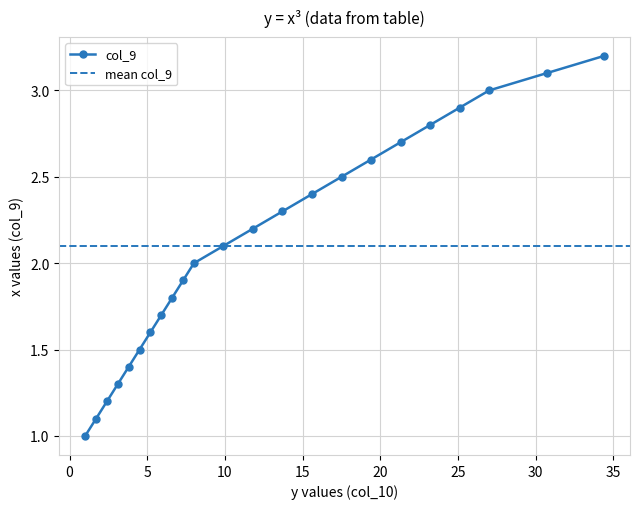

True or false: the data has more than 1 interior local peaks.

False